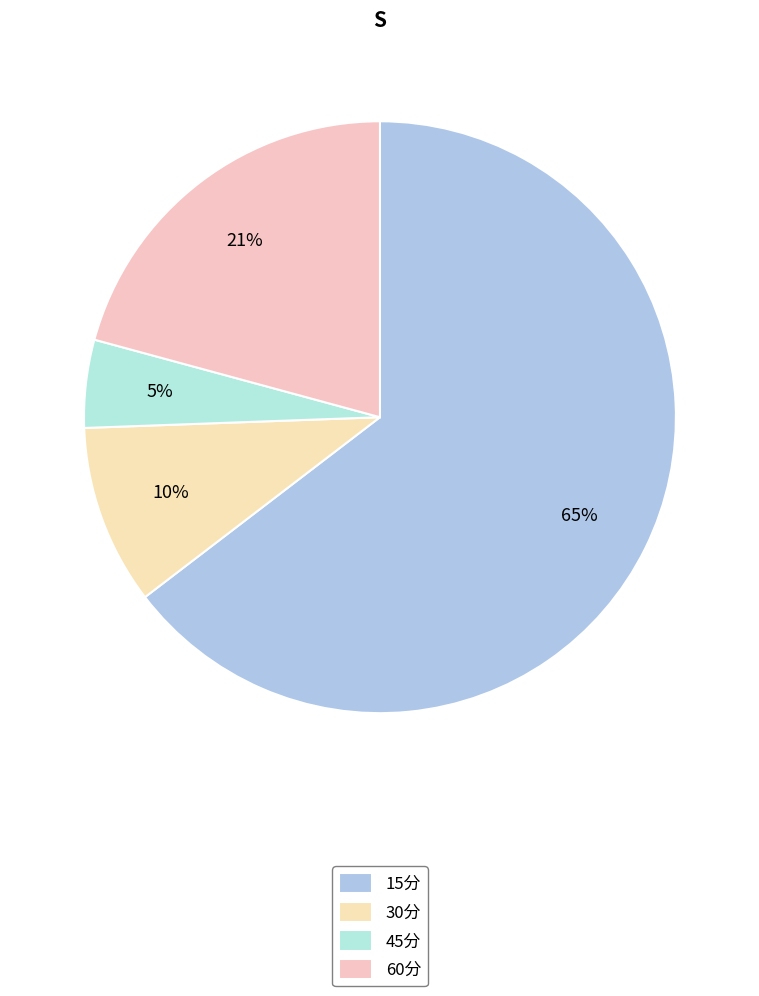

Is it true that 30分 is 10% of the pie?

True